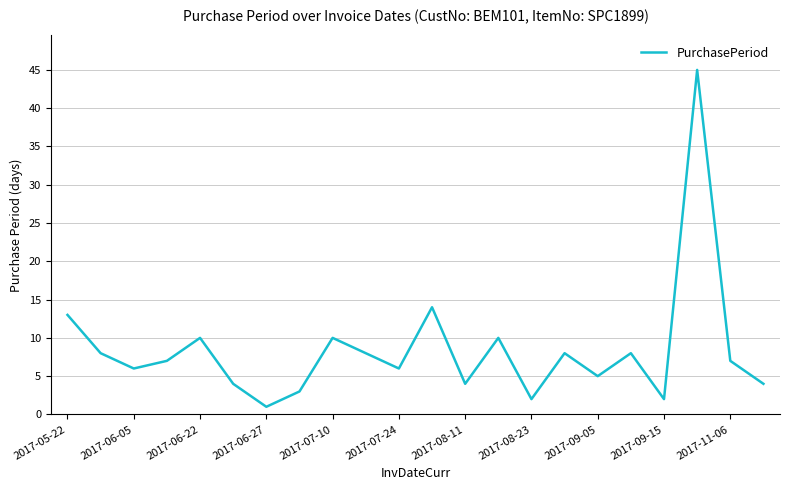

What is the maximum value shown in the chart?

45